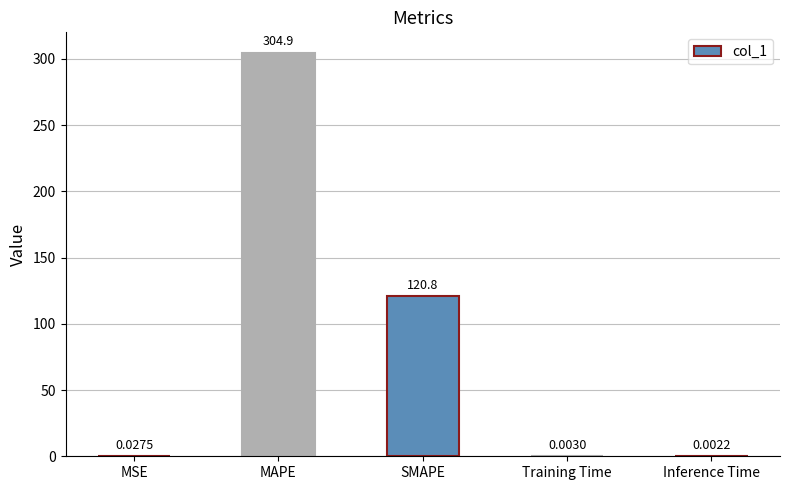

Where is the data nearest to the value 152?

SMAPE